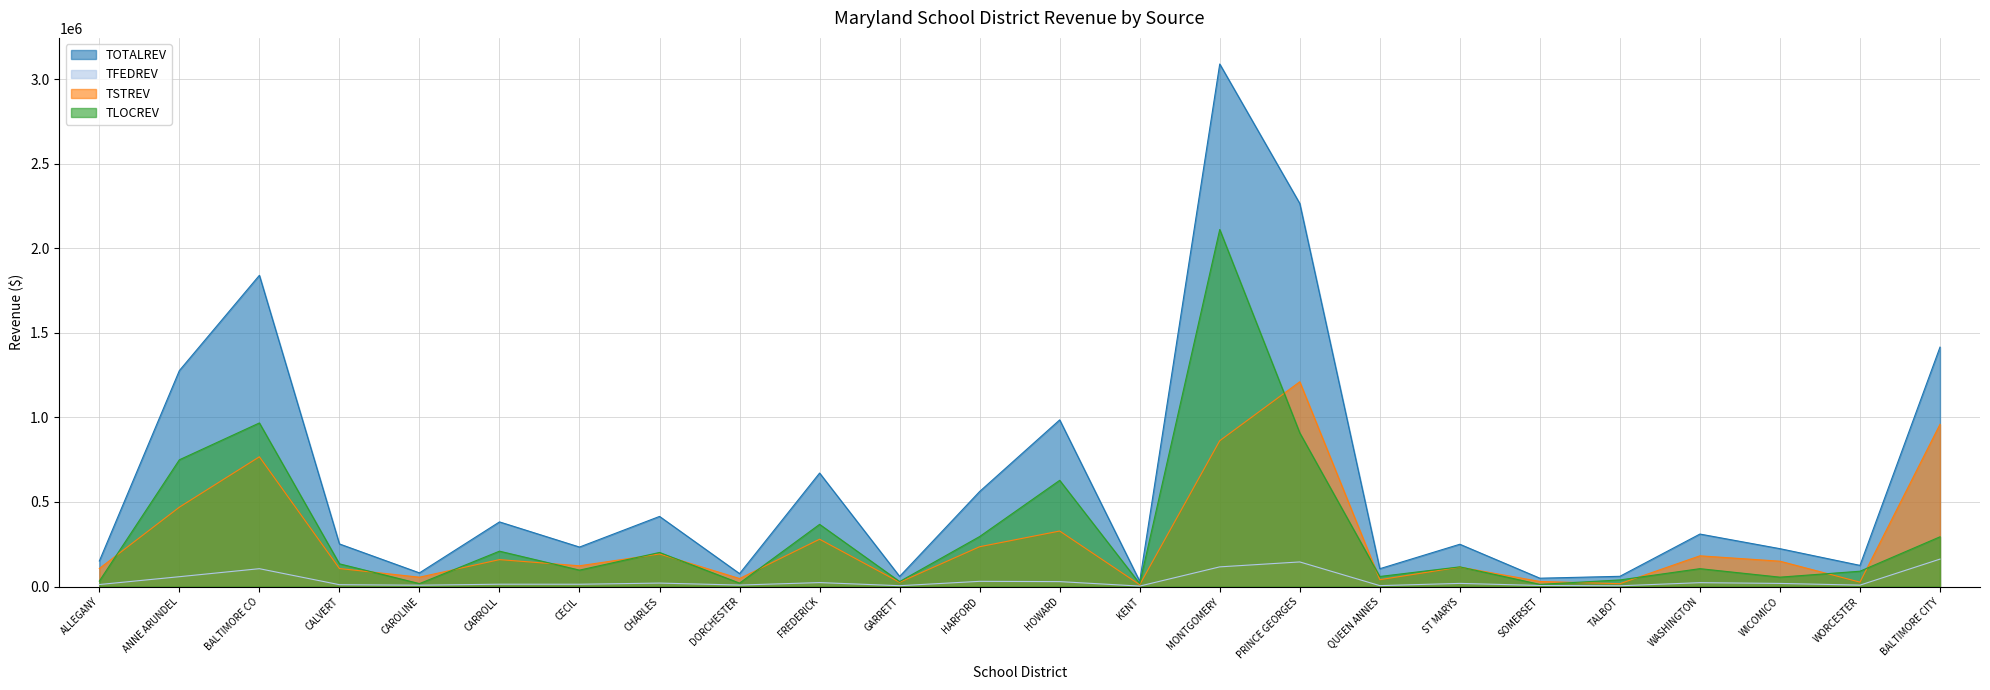

How many distinct data groups are displayed?

4